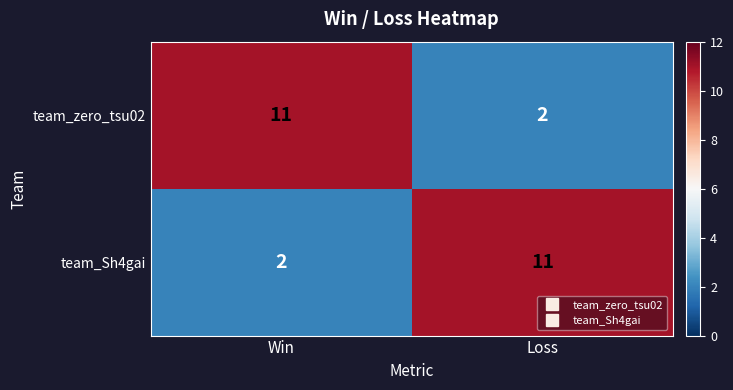

What is the spread (max minus min) of values at Win?

9